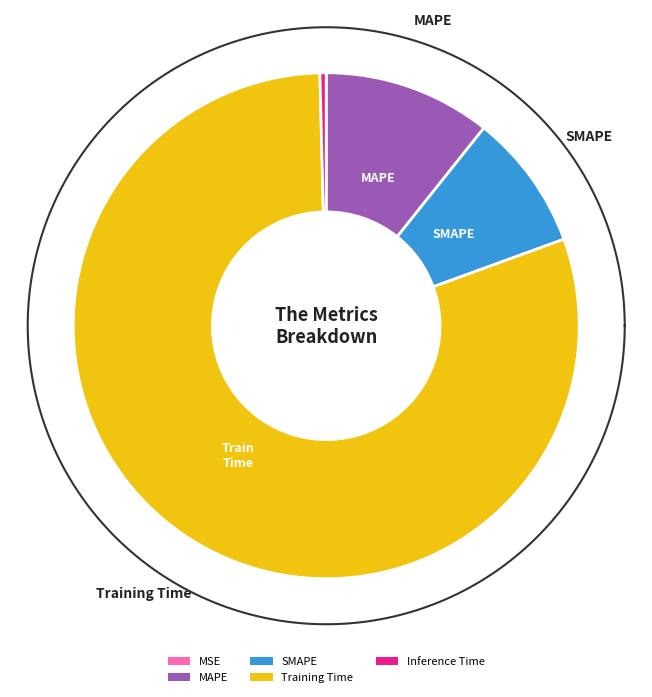

To the nearest percent, what is the difference between the largest and smallest slice percentages?

80%